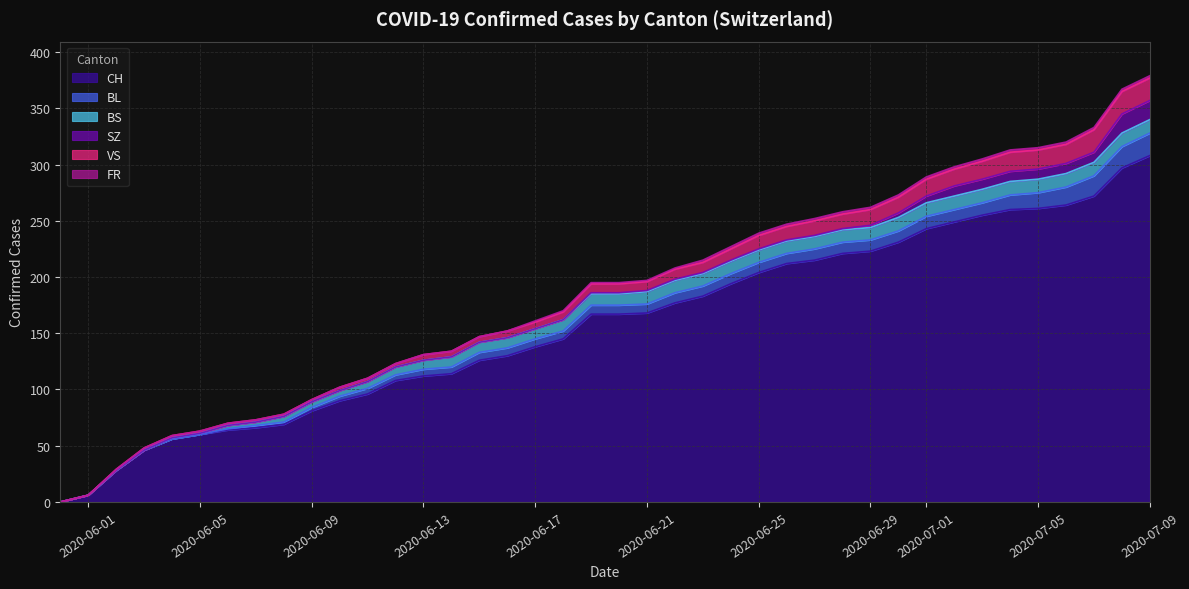

Count the FR values in the range 0 to 2.

40